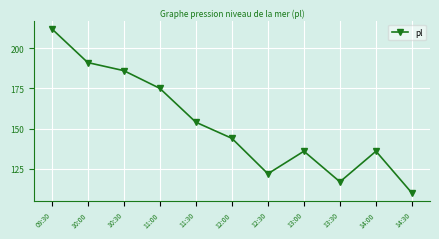

What is the smallest value displayed?

110